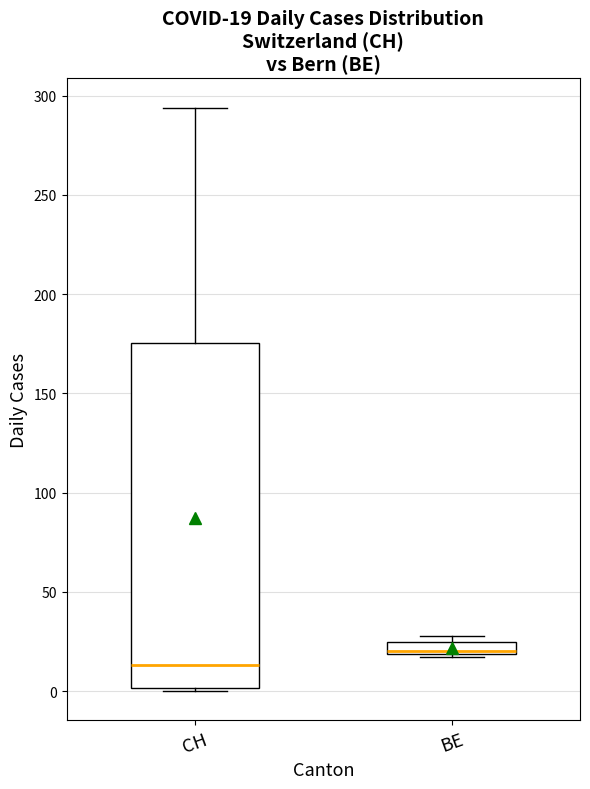

Which box is the tallest, from its lower edge to its upper edge?

CH